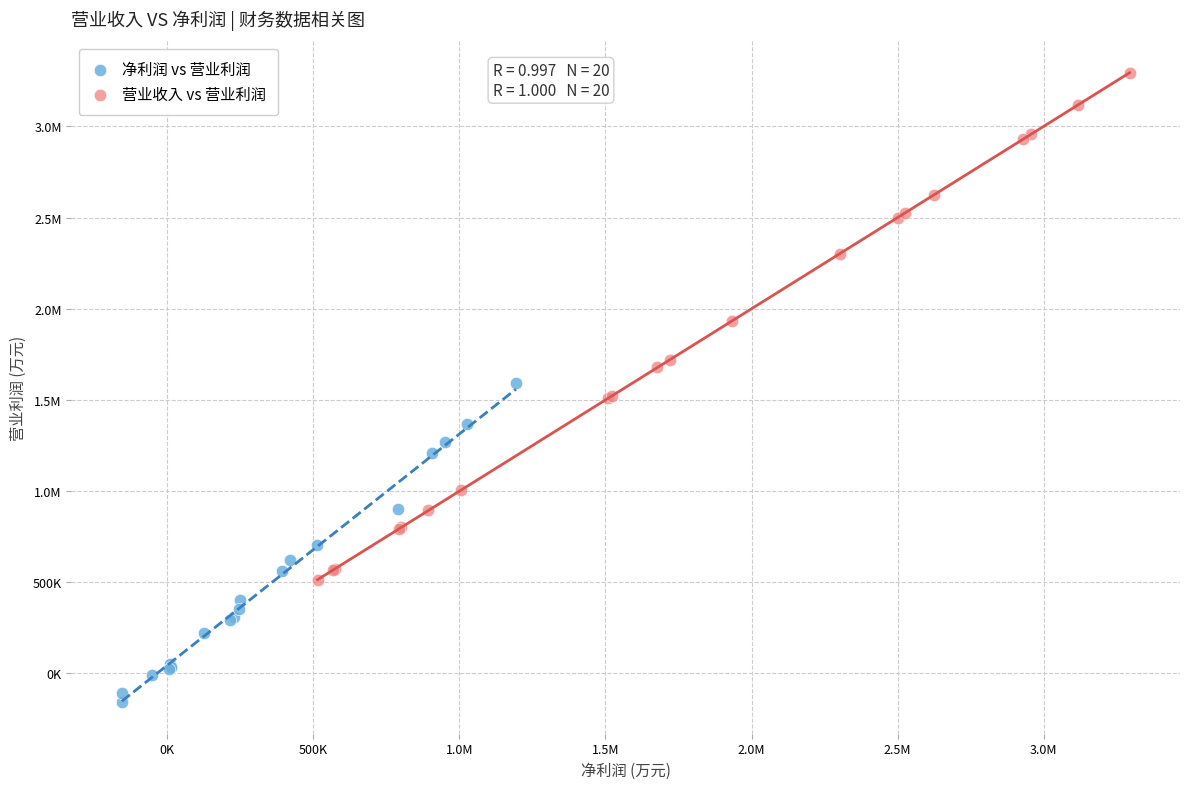

What are all the series names shown in the legend?

净利润 vs 营业利润, 营业收入 vs 营业利润